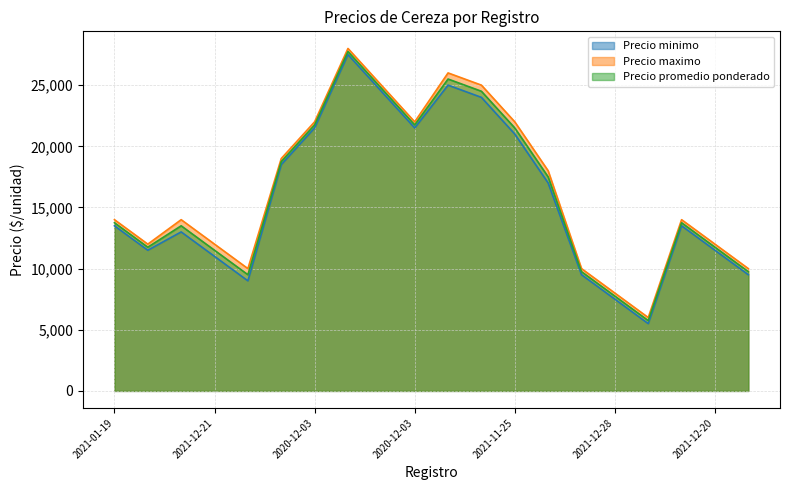

What are all the series names shown in the legend?

Precio minimo, Precio maximo, Precio promedio ponderado